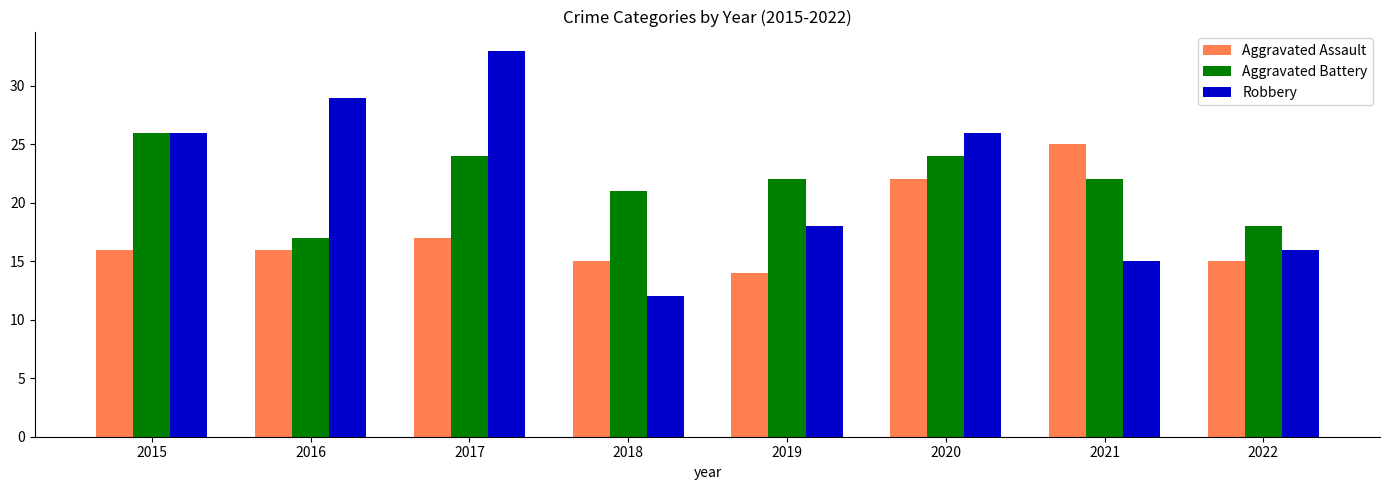

What is the greatest value displayed?

33